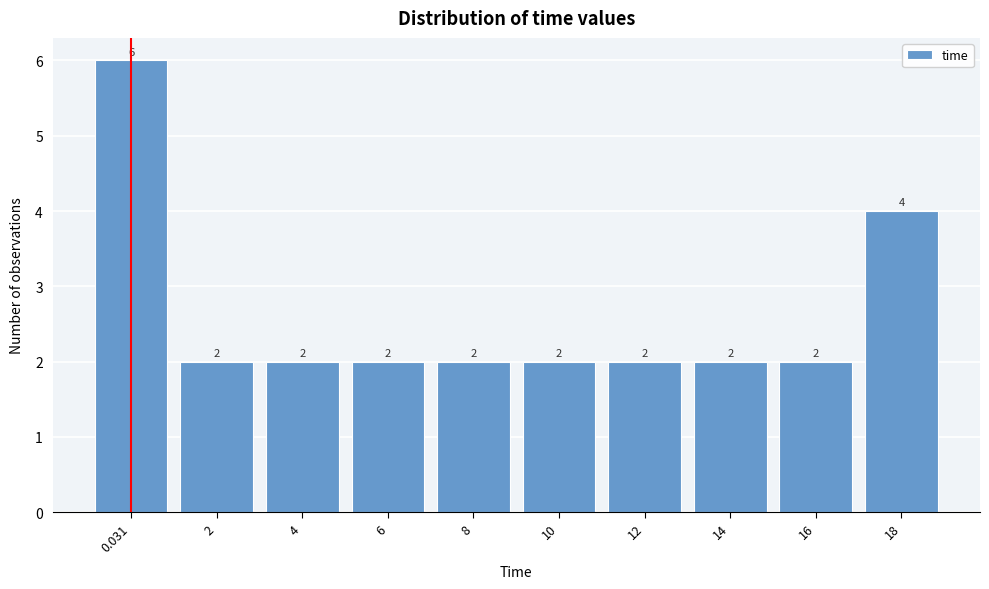

Reading right to left, extract all data points from this chart.

4	2	2	2	2	2	2	2	2	6